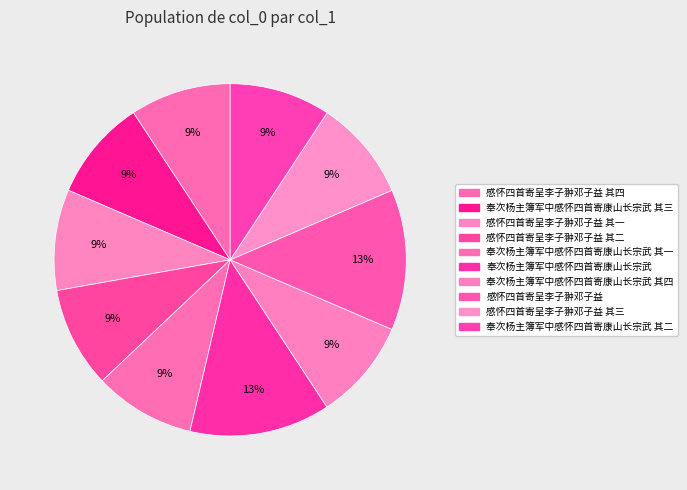

To the nearest percent, what is the average slice percentage?

10%